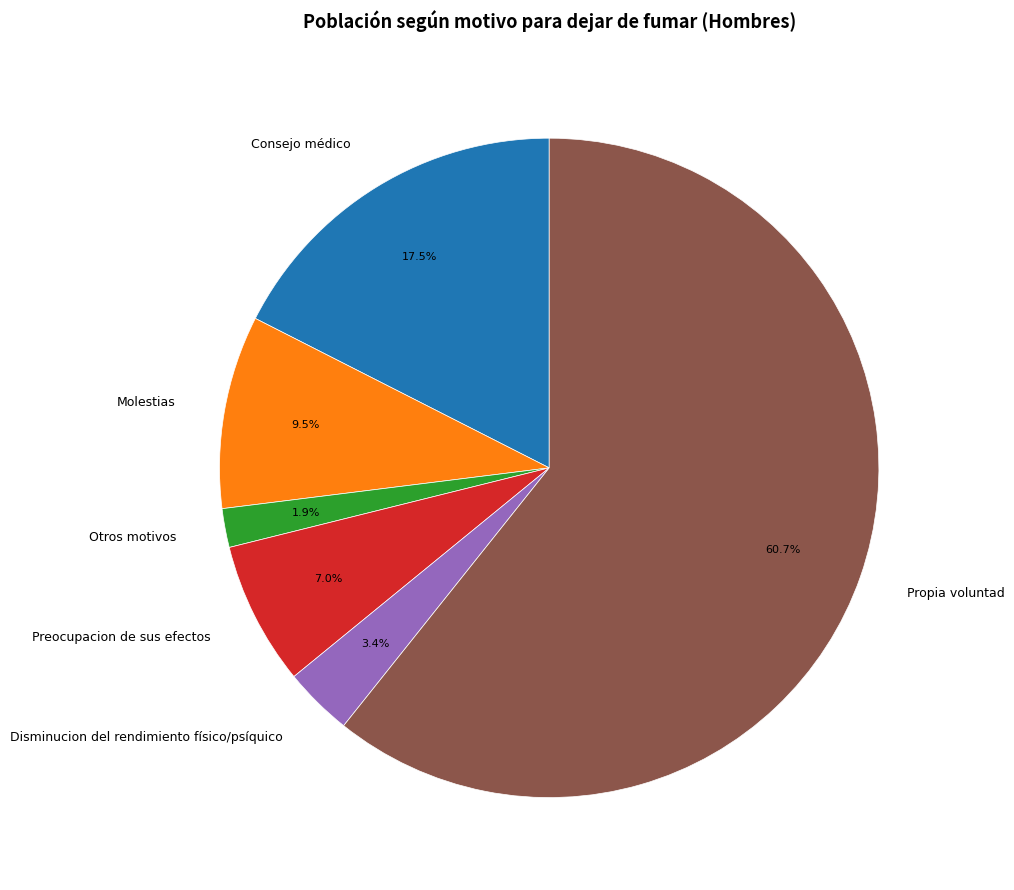

To the nearest percent, what percentage of the pie is Disminucion del rendimiento físico/psíquico?

3%